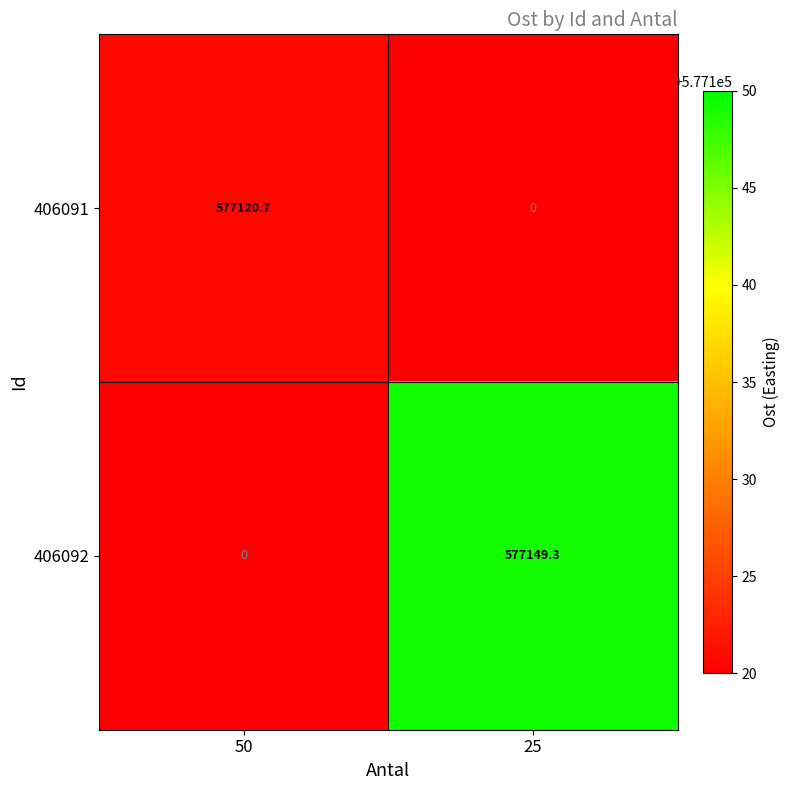

At which label is 406091 closest to 288560?

25